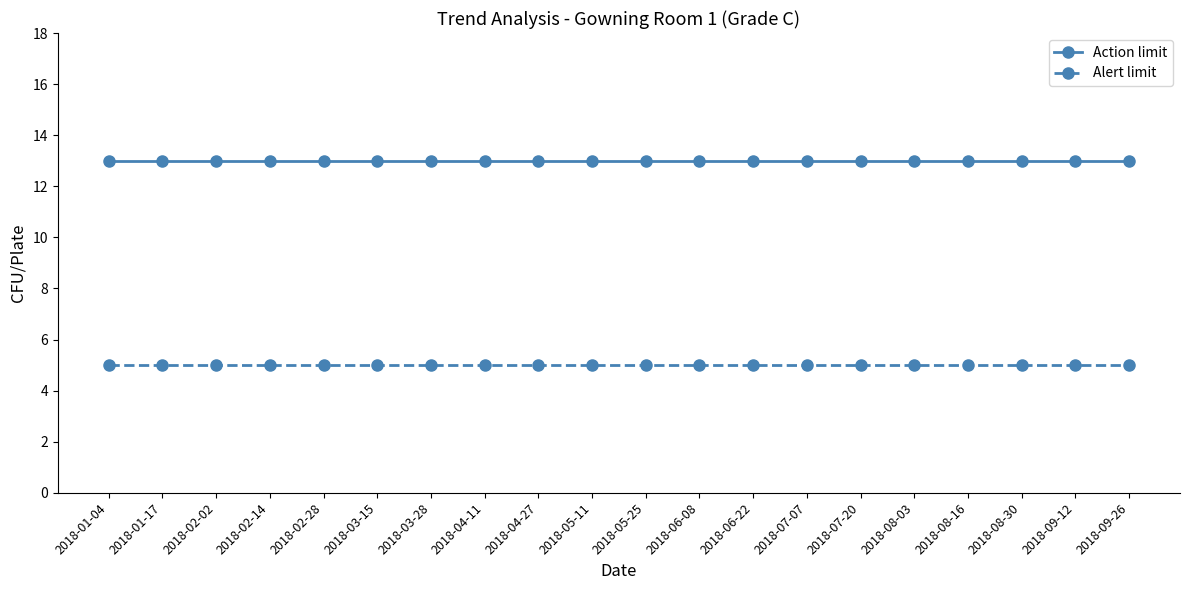

What is the minimum value shown in the chart?

5